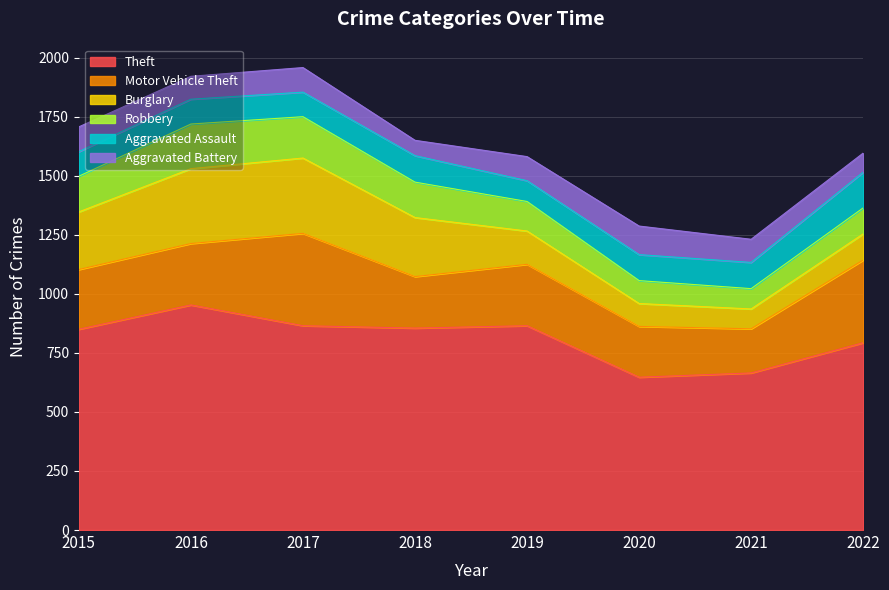

How many values in the Theft series are below 855?

4